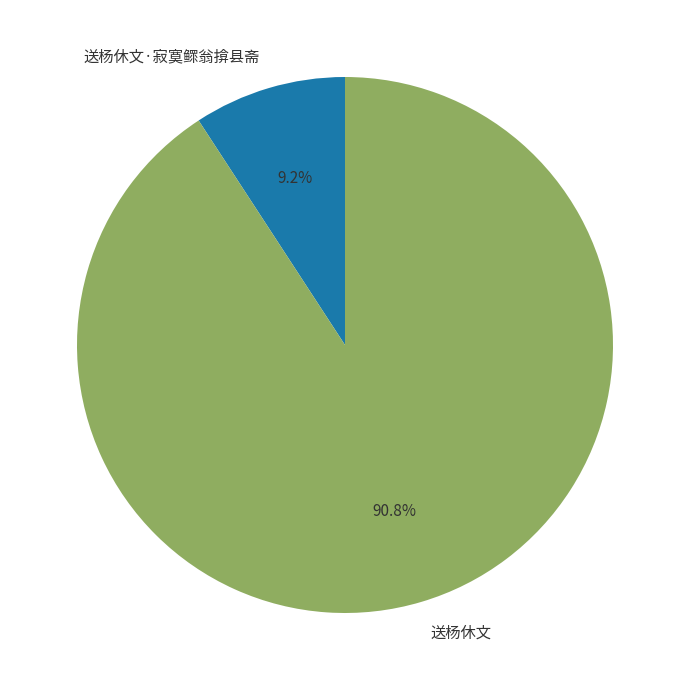

The 送杨休文 slice represents 99% of the pie. True or false?

False